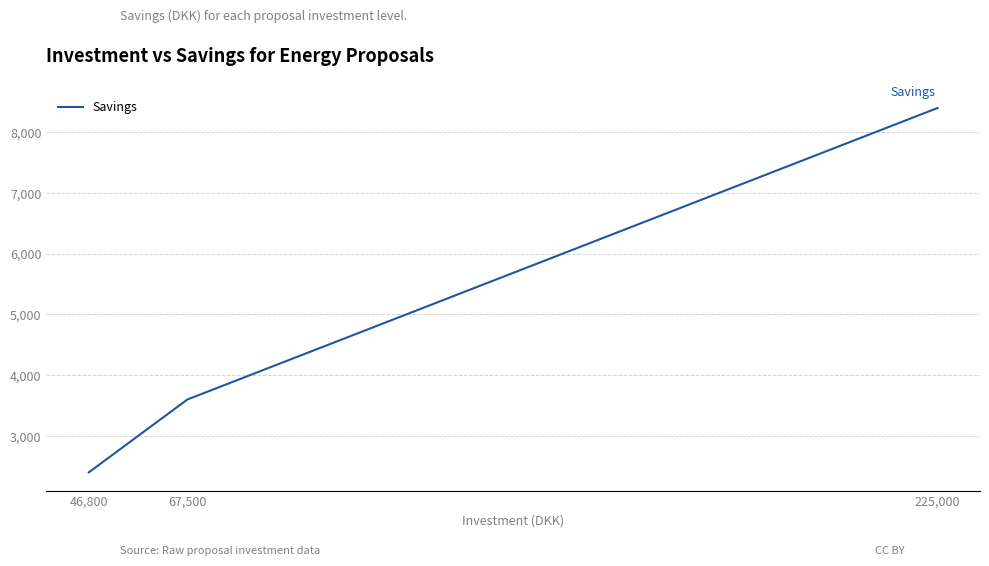

What is the minimum value shown in the chart?

2400